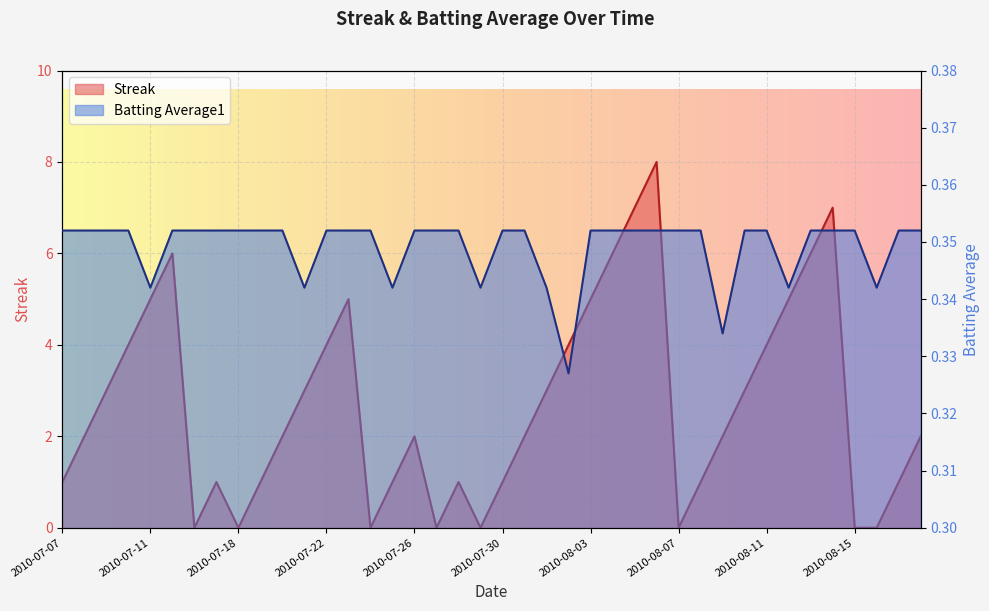

What is the difference between the highest and lowest values at 2010-07-07?

0.6